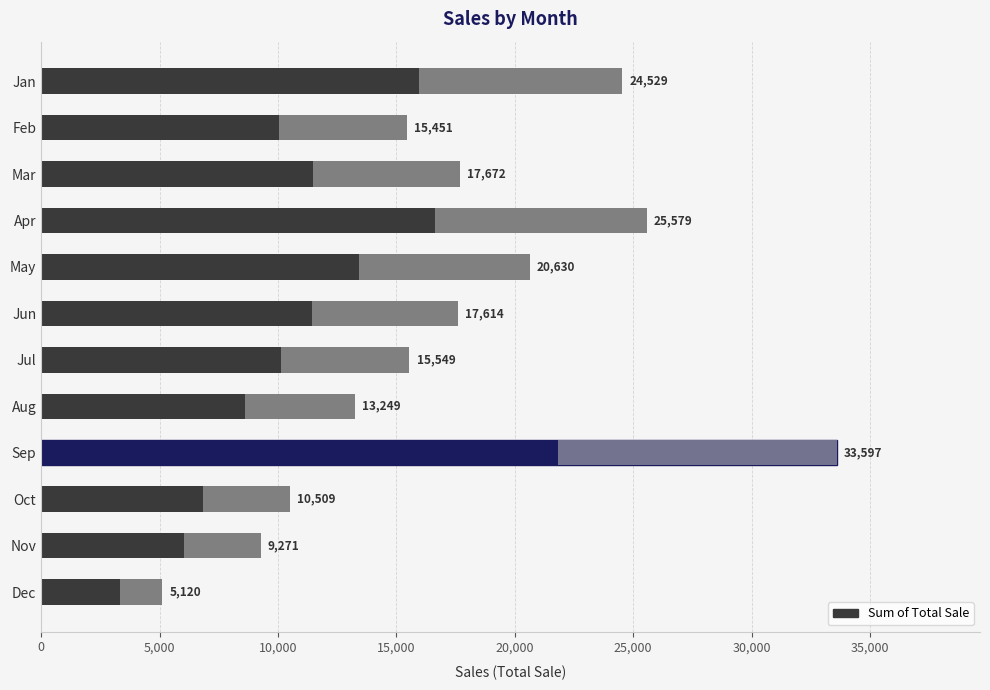

What is the approximate value at Oct?

10508.7